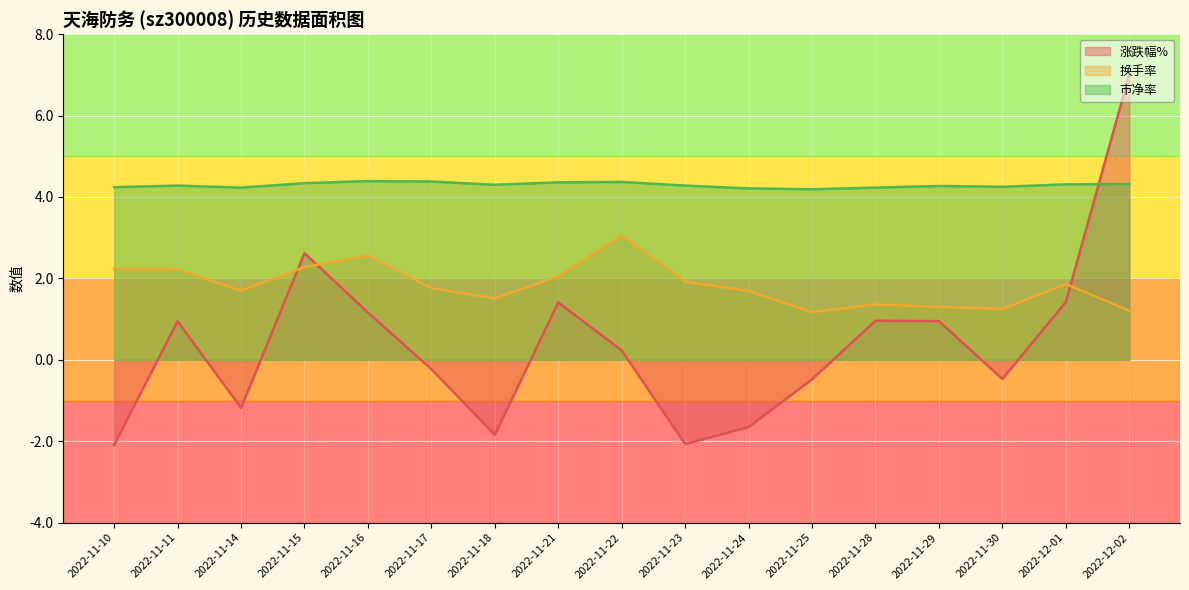

Reading left to right, what are all the values shown in this chart?

涨跌幅%: 2022-11-10=-2.1	2022-11-11=0.9	2022-11-14=-1.2	2022-11-15=2.6	2022-11-16=1.2	2022-11-17=-0.2	2022-11-18=-1.8	2022-11-21=1.4	2022-11-22=0.2	2022-11-23=-2.1	2022-11-24=-1.6	2022-11-25=-0.5	2022-11-28=1.0	2022-11-29=0.9	2022-11-30=-0.5	2022-12-01=1.4	2022-12-02=7.0
换手率: 2022-11-10=2.2	2022-11-11=2.2	2022-11-14=1.7	2022-11-15=2.3	2022-11-16=2.6	2022-11-17=1.8	2022-11-18=1.5	2022-11-21=2.0	2022-11-22=3.0	2022-11-23=1.9	2022-11-24=1.7	2022-11-25=1.2	2022-11-28=1.4	2022-11-29=1.3	2022-11-30=1.2	2022-12-01=1.9	2022-12-02=1.2
市净率: 2022-11-10=4.2	2022-11-11=4.3	2022-11-14=4.2	2022-11-15=4.3	2022-11-16=4.4	2022-11-17=4.4	2022-11-18=4.3	2022-11-21=4.4	2022-11-22=4.4	2022-11-23=4.3	2022-11-24=4.2	2022-11-25=4.2	2022-11-28=4.2	2022-11-29=4.3	2022-11-30=4.2	2022-12-01=4.3	2022-12-02=4.3